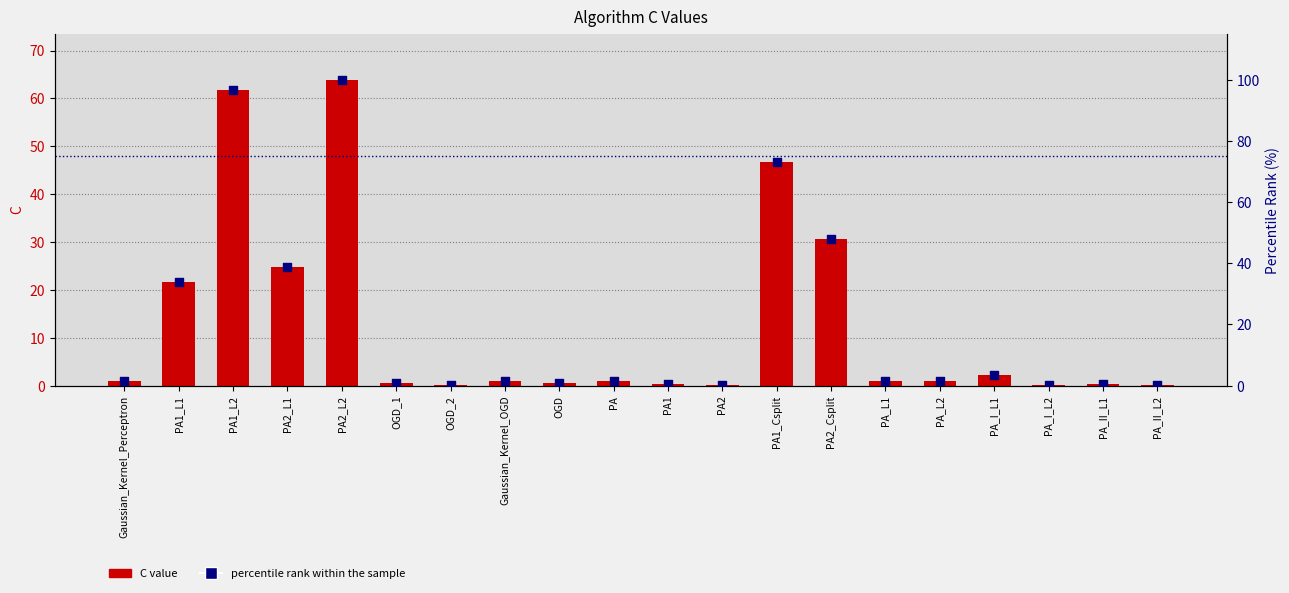

What are all the series names shown in the legend?

C value, percentile rank within the sample